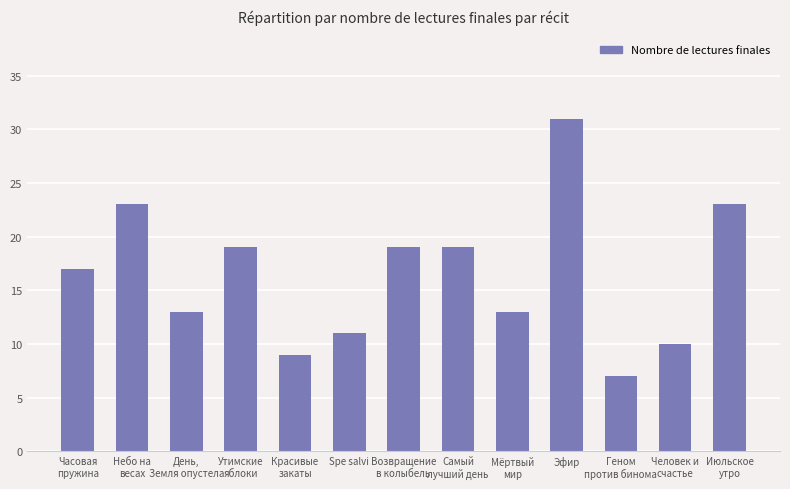

What is the change in value from Часовая
пружина to Июльское
утро?

+6